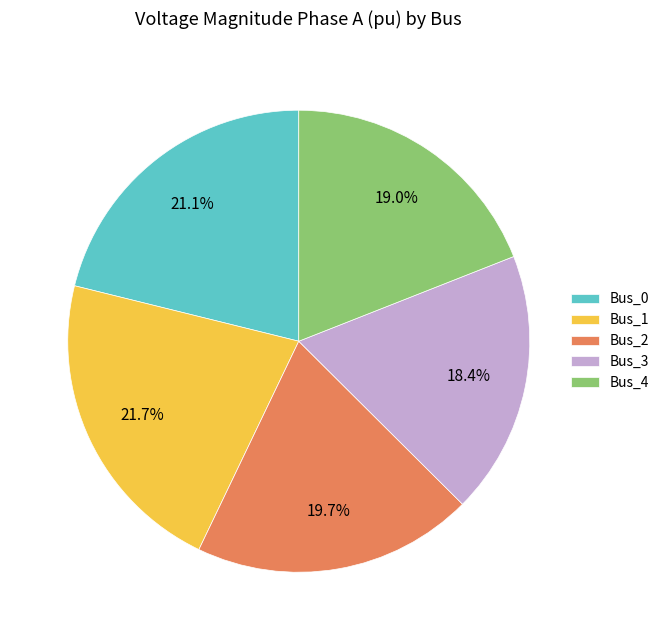

Does Bus_3 represent more than half of the total?

No